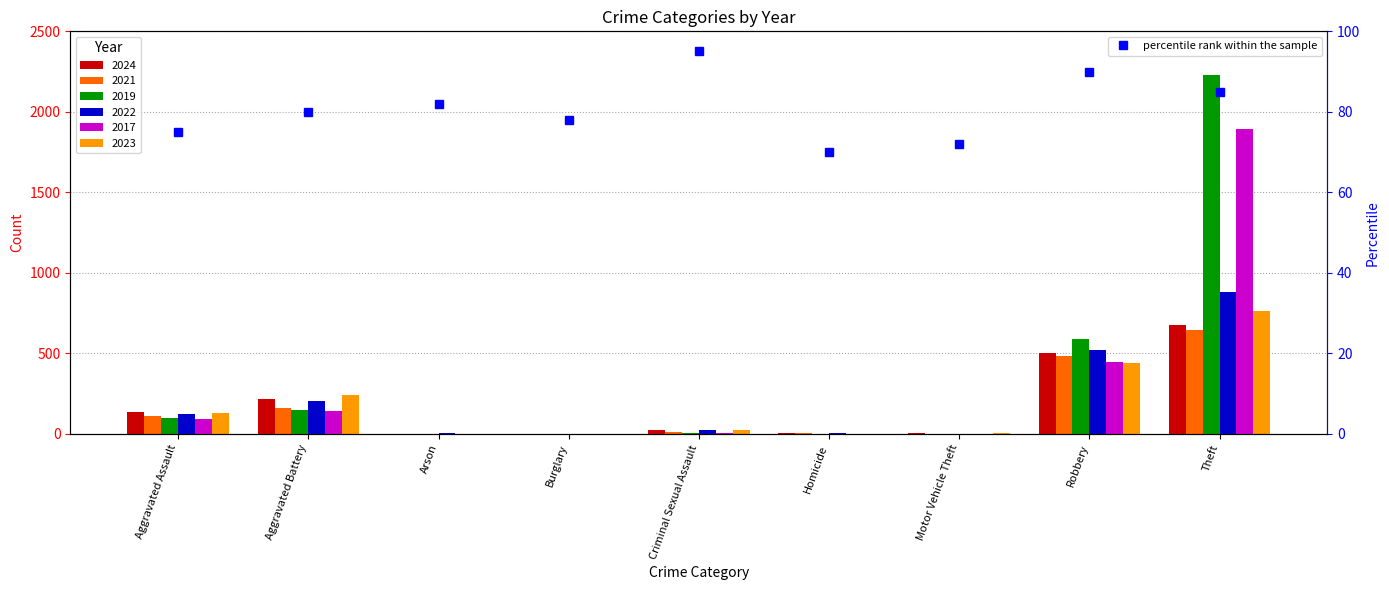

What is the difference between the maximum and minimum values?

25